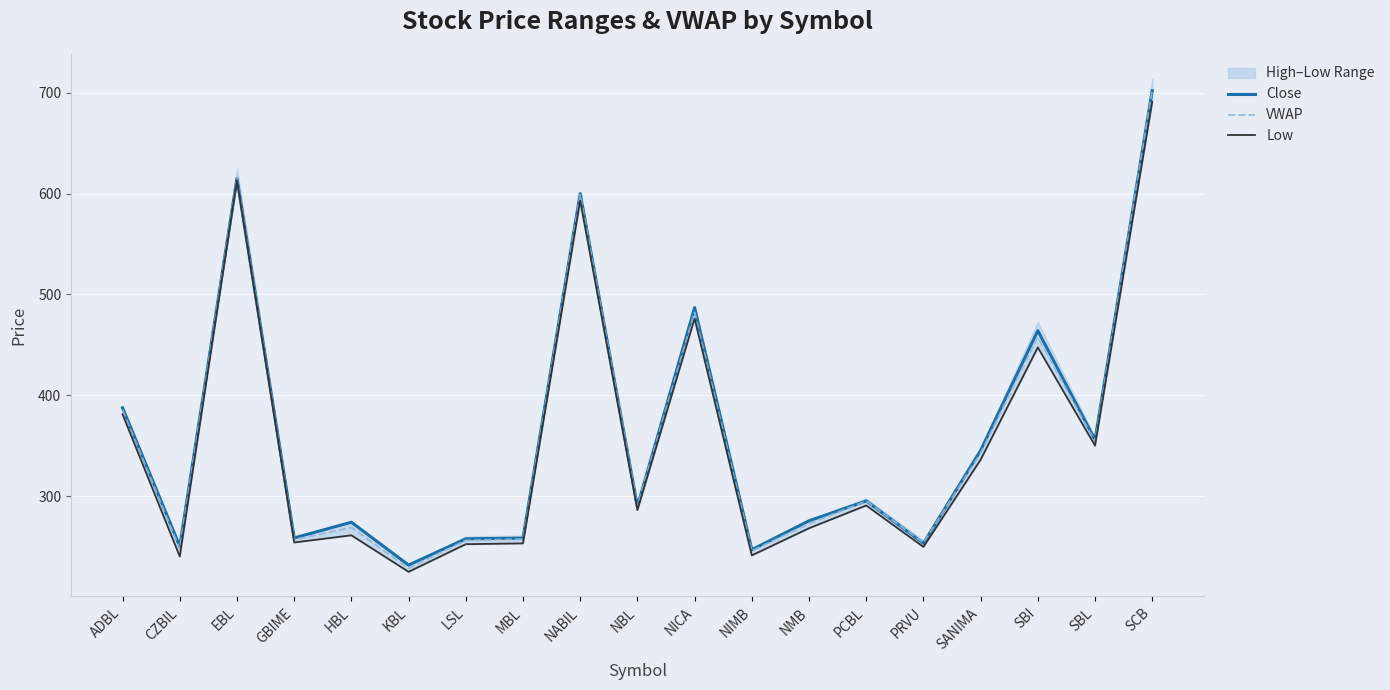

How many data points in Close are above 289?

10